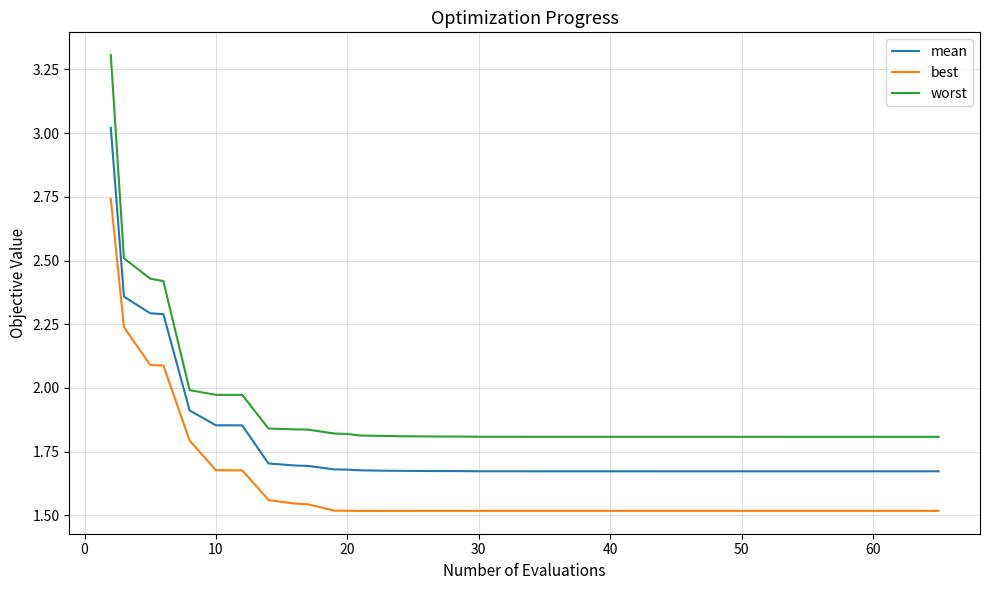

True or false: best and mean intersect in this chart.

False